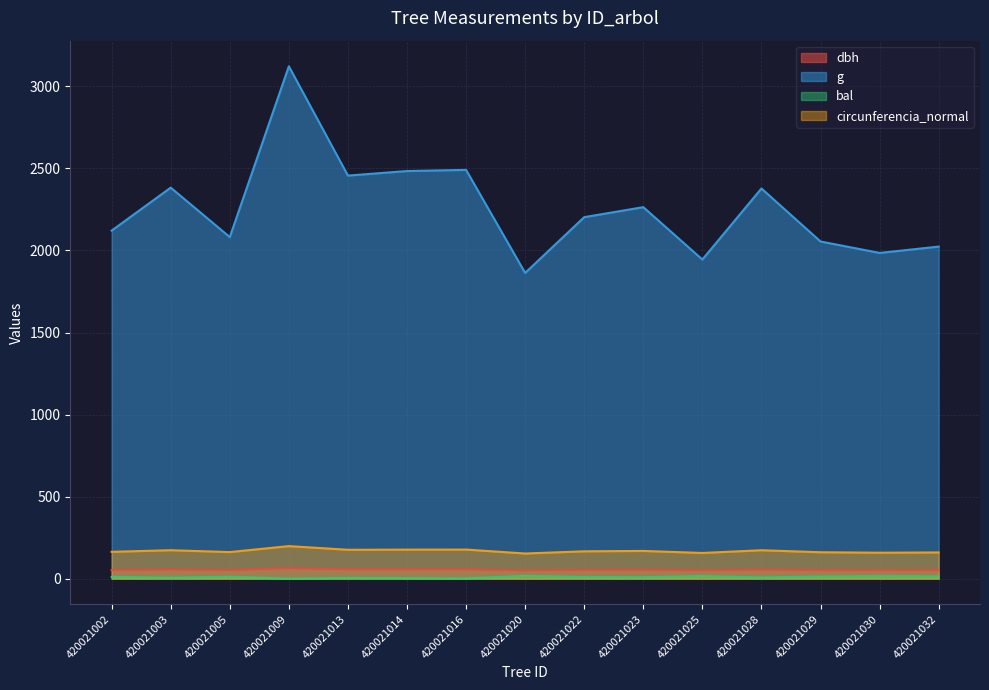

What is the maximum value shown in the chart?

3122.7